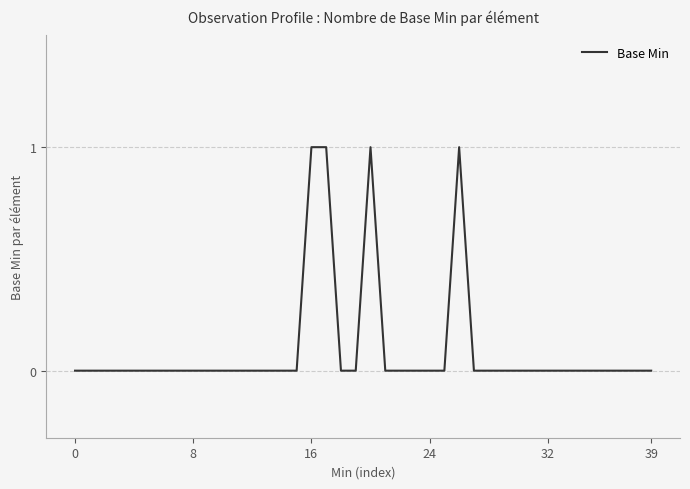

How many categories are shown in the chart?

40